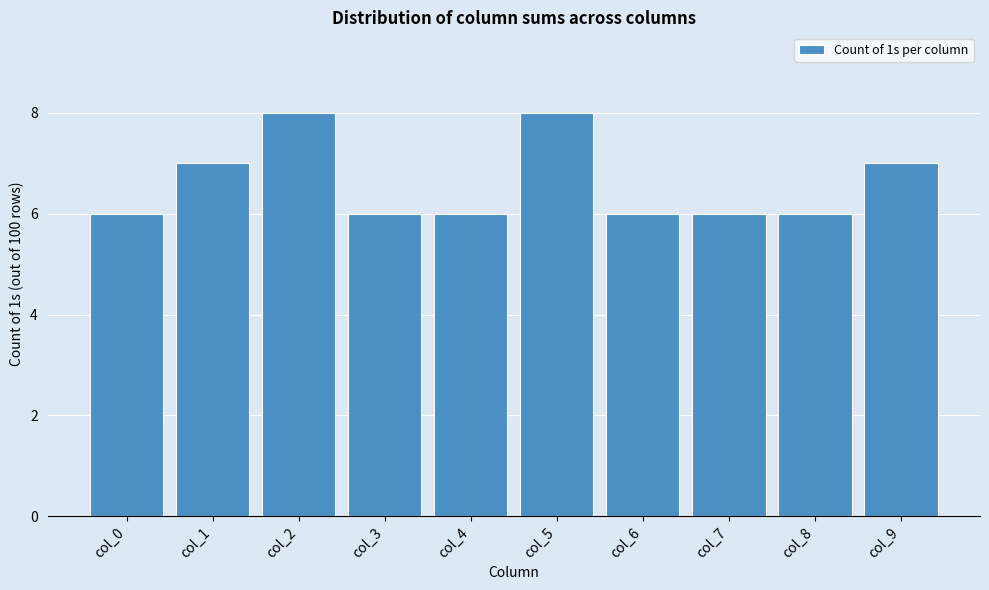

Reading left to right, transcribe all the data shown in this chart.

col_0=6	col_1=7	col_2=8	col_3=6	col_4=6	col_5=8	col_6=6	col_7=6	col_8=6	col_9=7